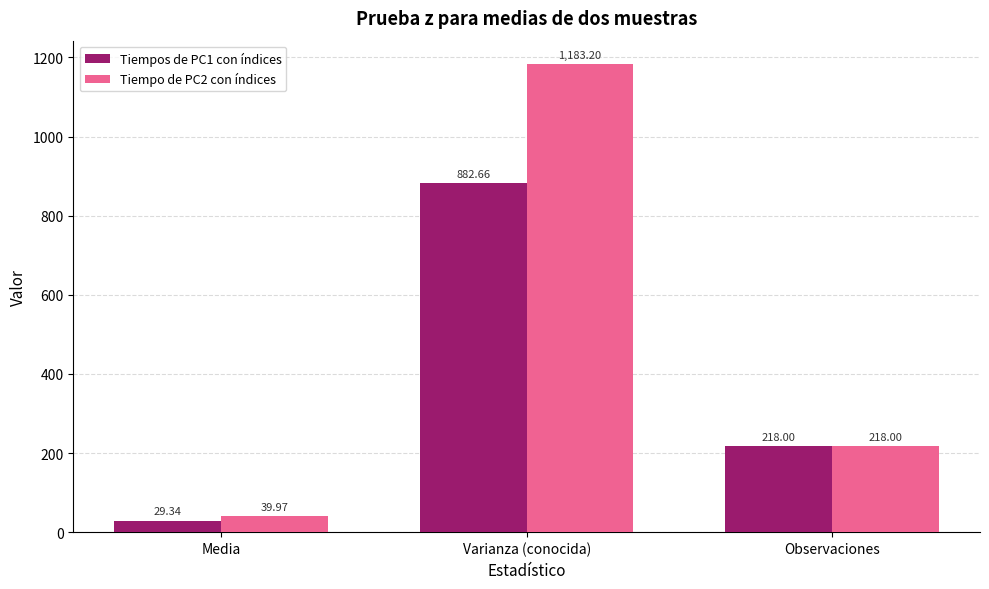

What is the label of the 1st bar from the left?

Media